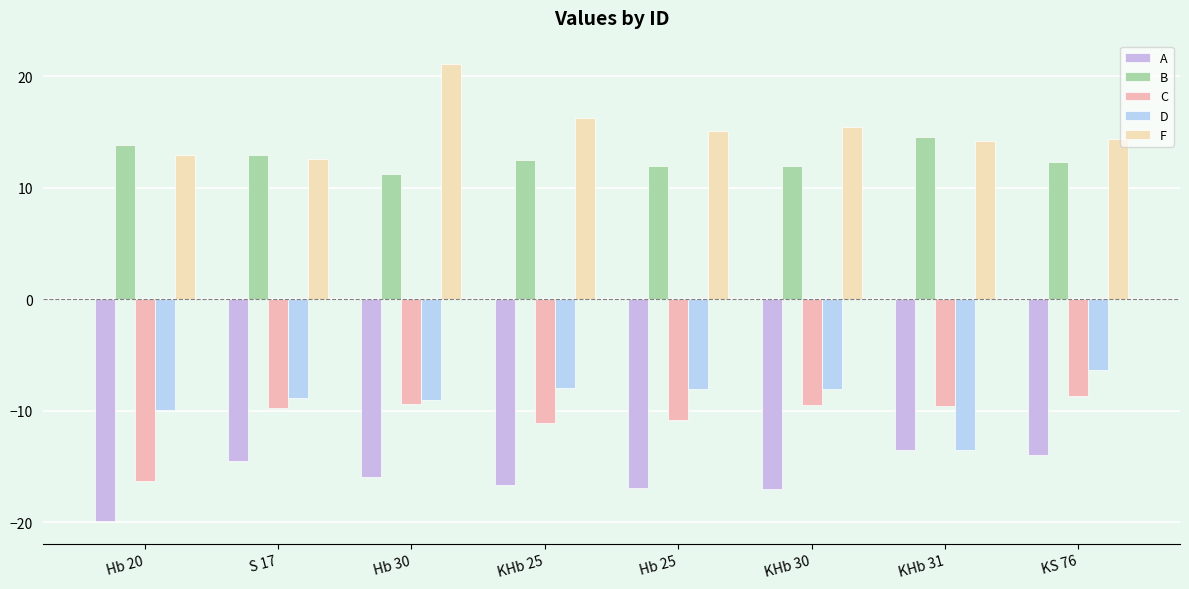

How many bars are there in each group?

5